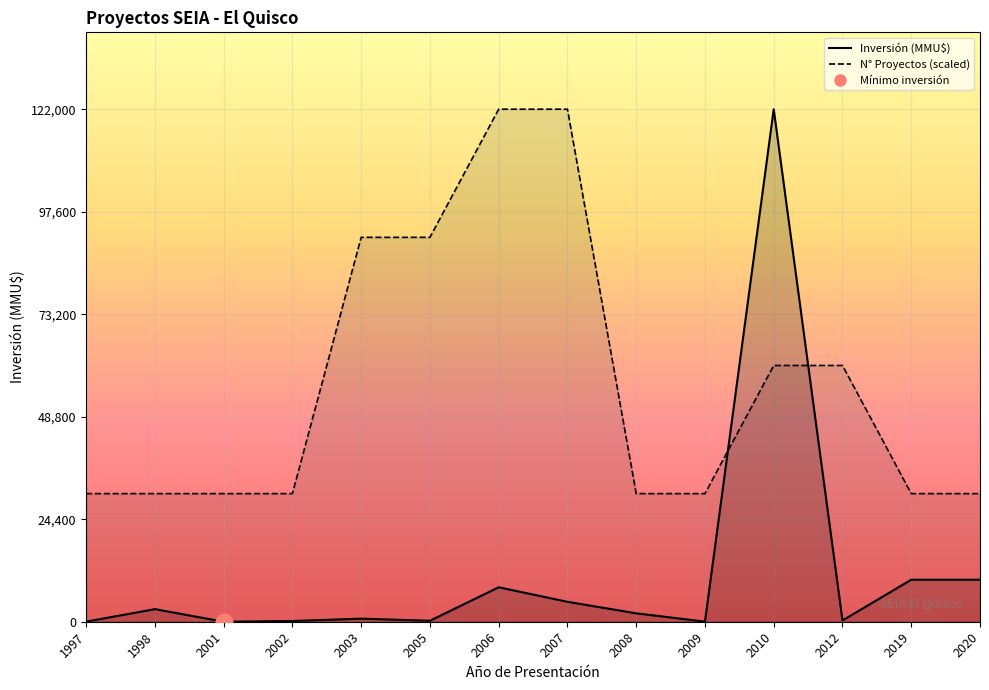

Is it true that N° Proyectos (scaled) equals 38044 at 2003?

False